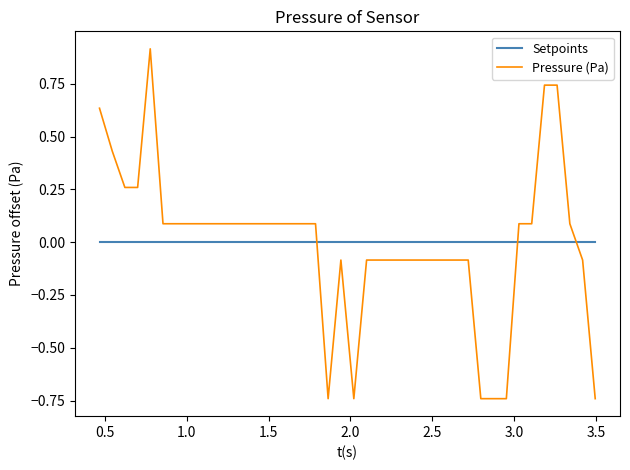

True or false: Pressure (Pa) and Setpoints cross at least once.

True